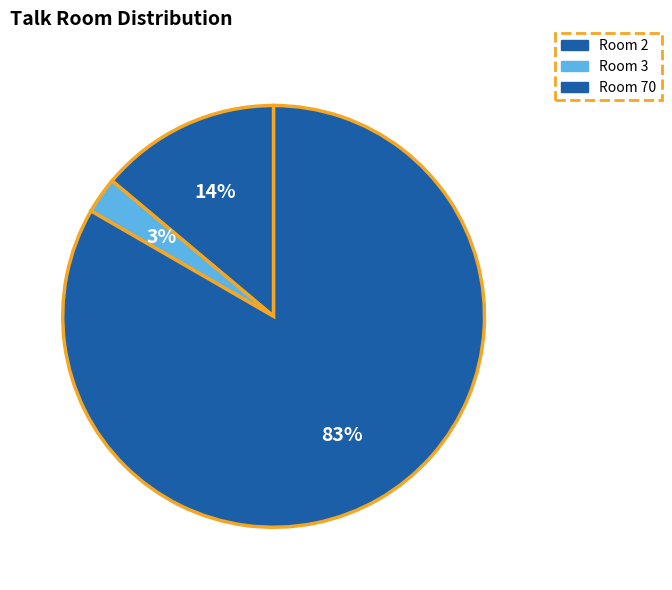

Count the number of slices in the pie.

3